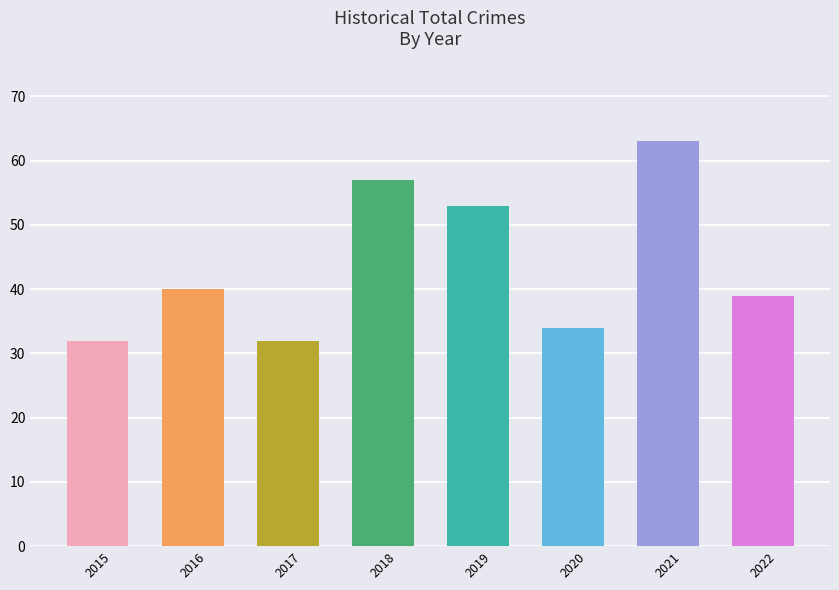

What is the sum of the values at 2015 and 2020?

66